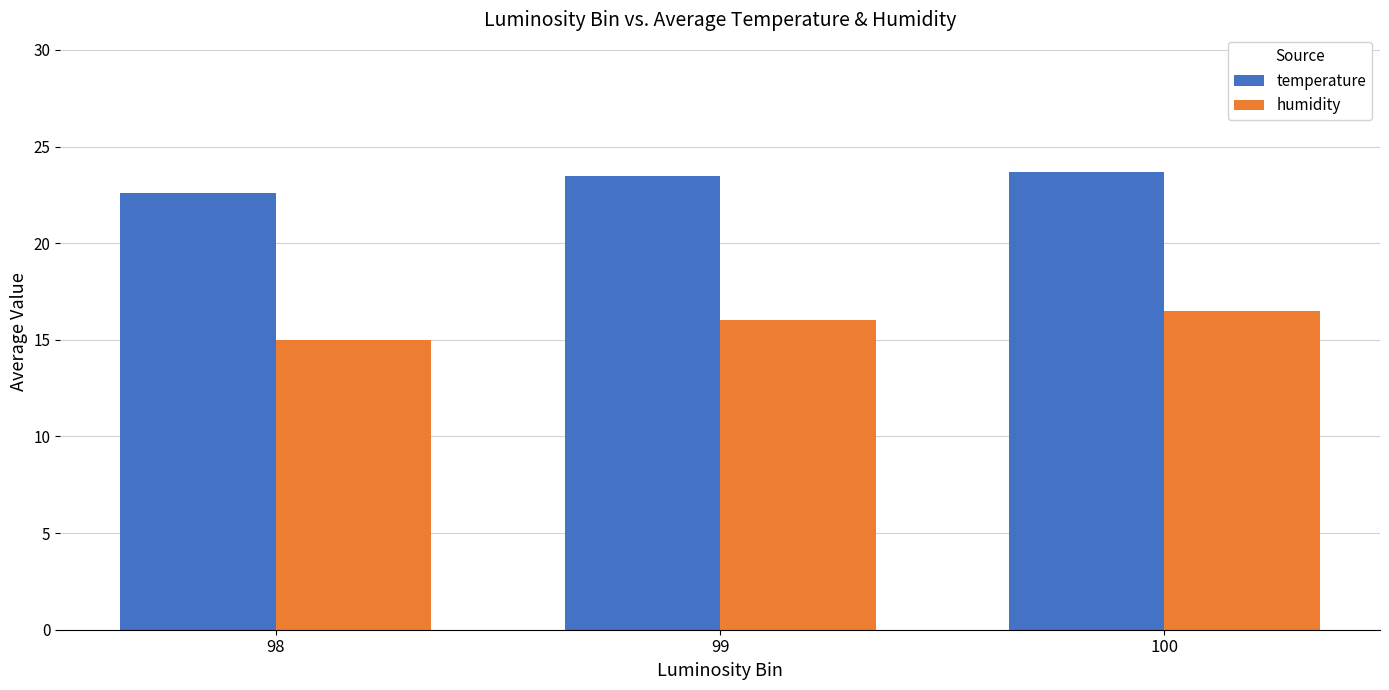

Does the chart contain any negative values?

No